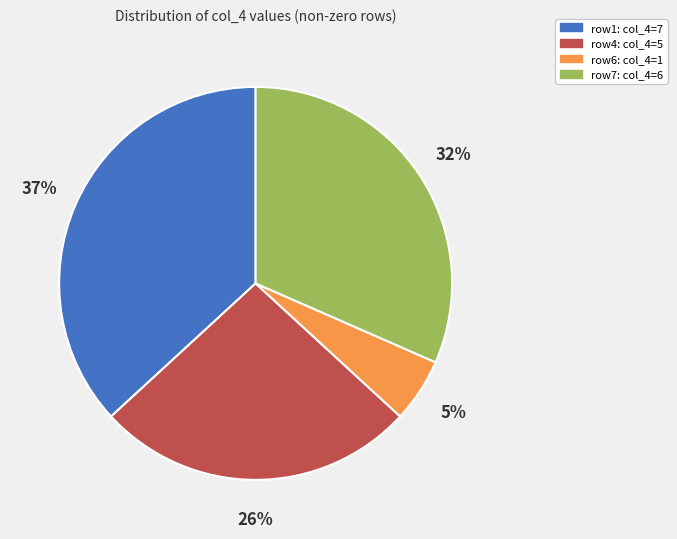

How many segments does this pie chart have?

4